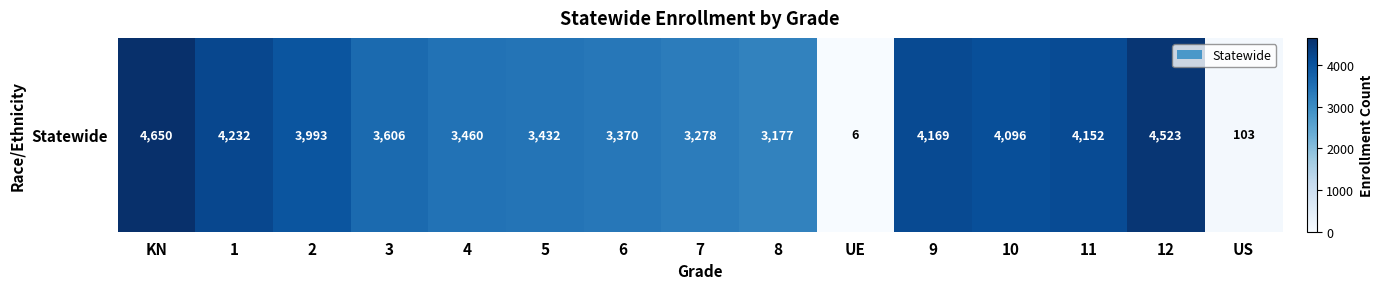

Reading right to left, transcribe all the data shown in this chart.

US=103	12=4523	11=4152	10=4096	9=4169	UE=6	8=3177	7=3278	6=3370	5=3432	4=3460	3=3606	2=3993	1=4232	KN=4650